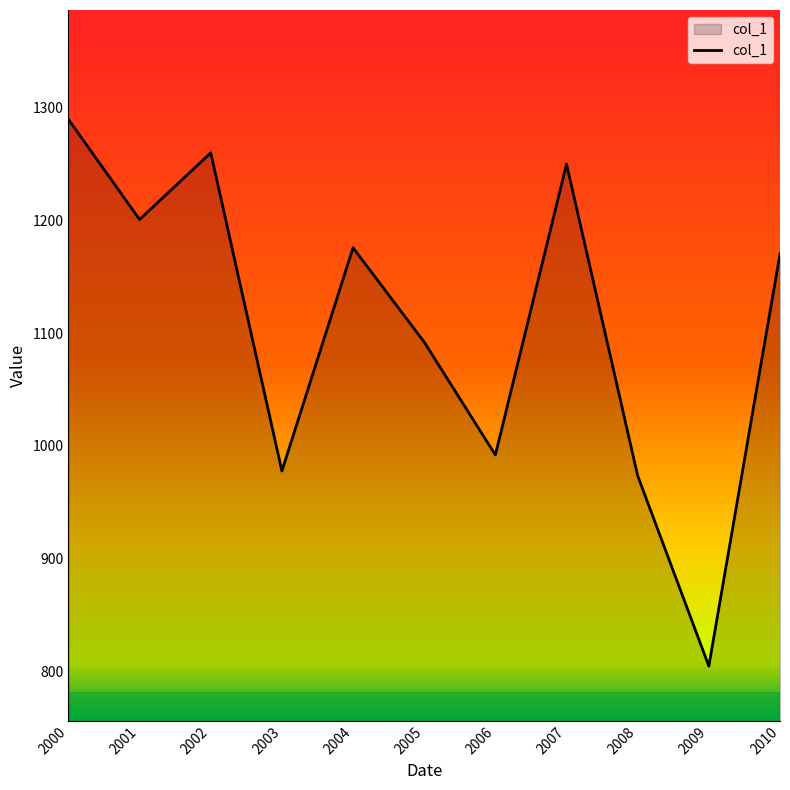

True or false: there are more than 2 points higher than both neighbors.

True